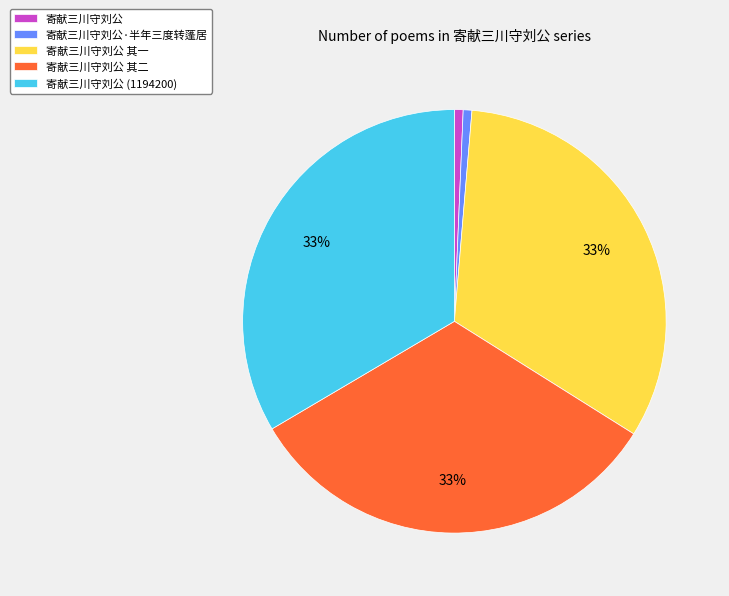

To the nearest percent, what portion does 寄献三川守刘公 (1194200) represent?

33%